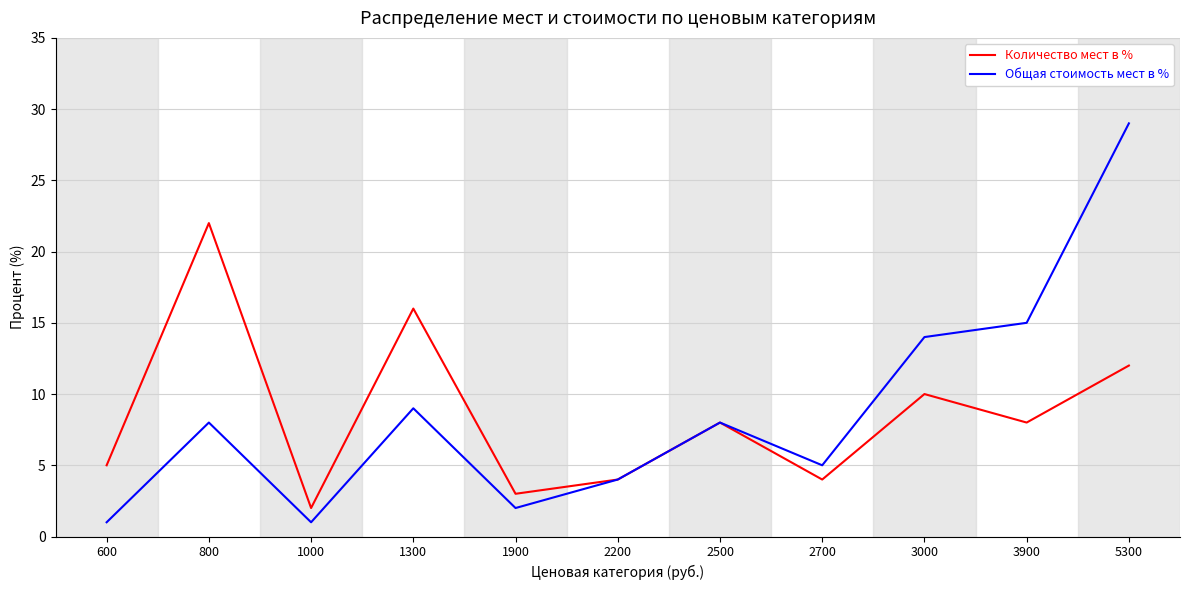

What are all the series names shown in the legend?

Количество мест в %, Общая стоимость мест в %